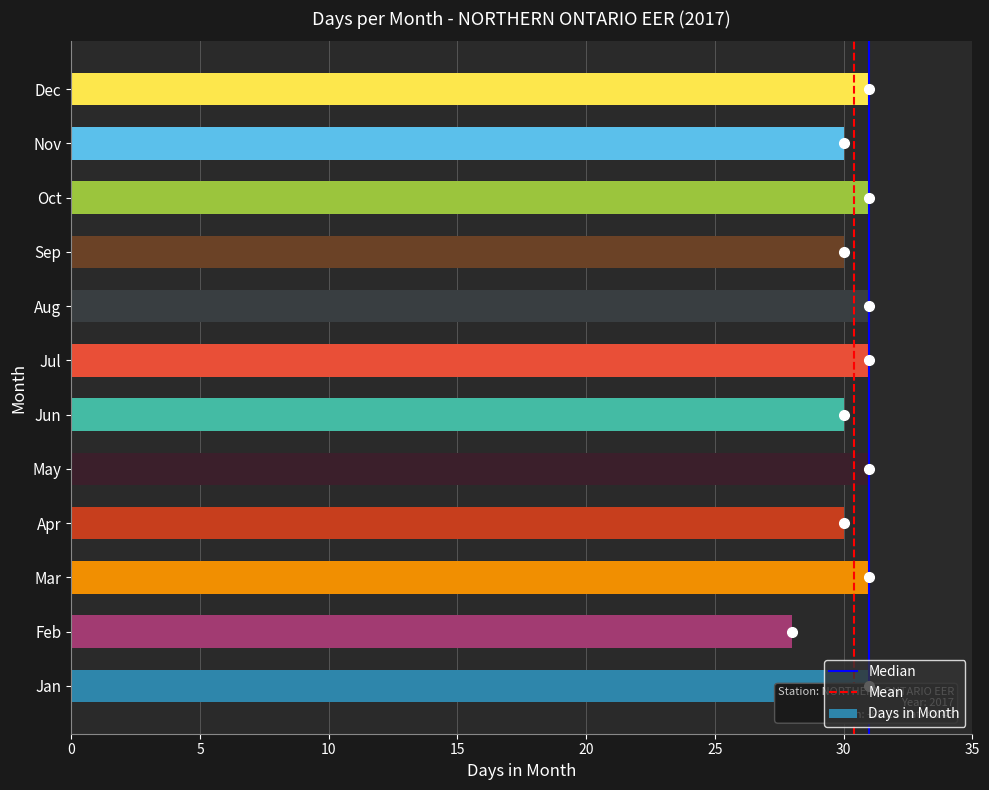

What is the greatest value displayed?

31